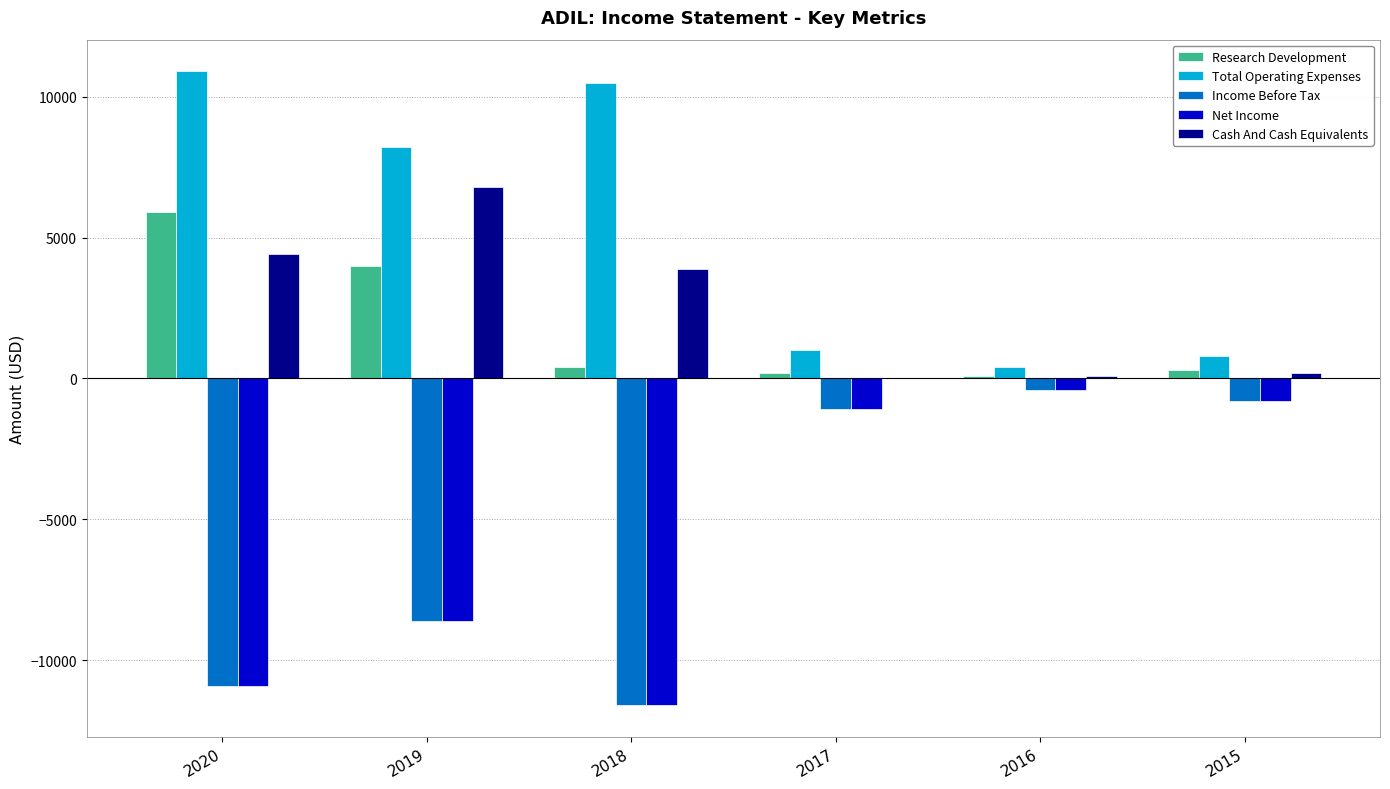

At which label does Net Income reach its peak?

2016